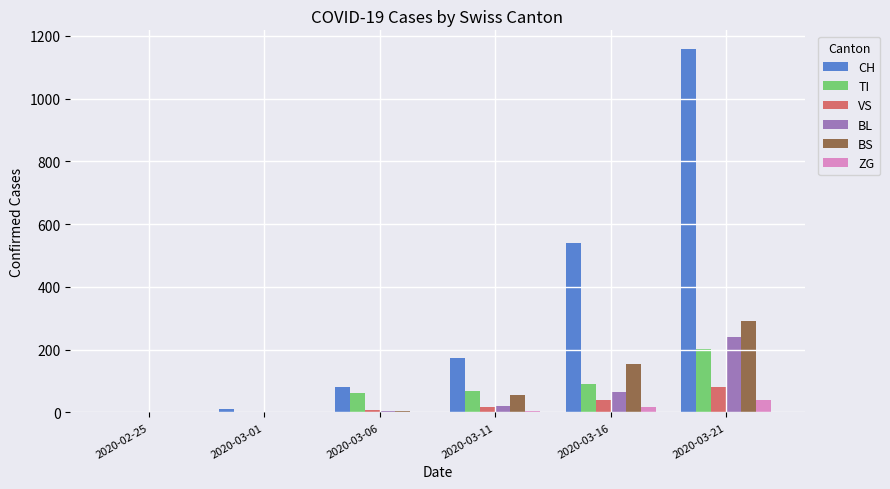

Read the BL value at 2020-03-11.

21